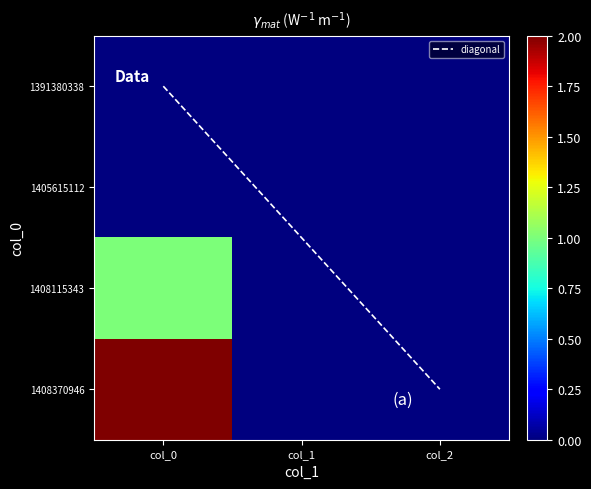

At which category does the chart reach its peak across all series?

col_0